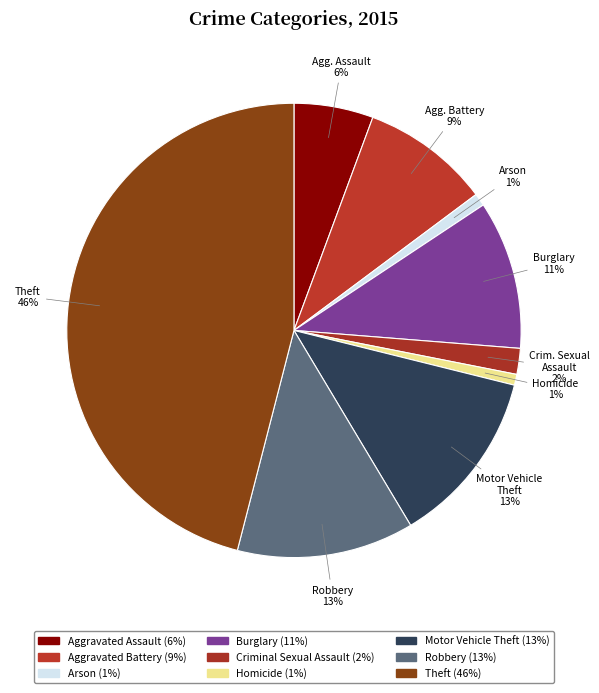

Count the number of slices in the pie.

9